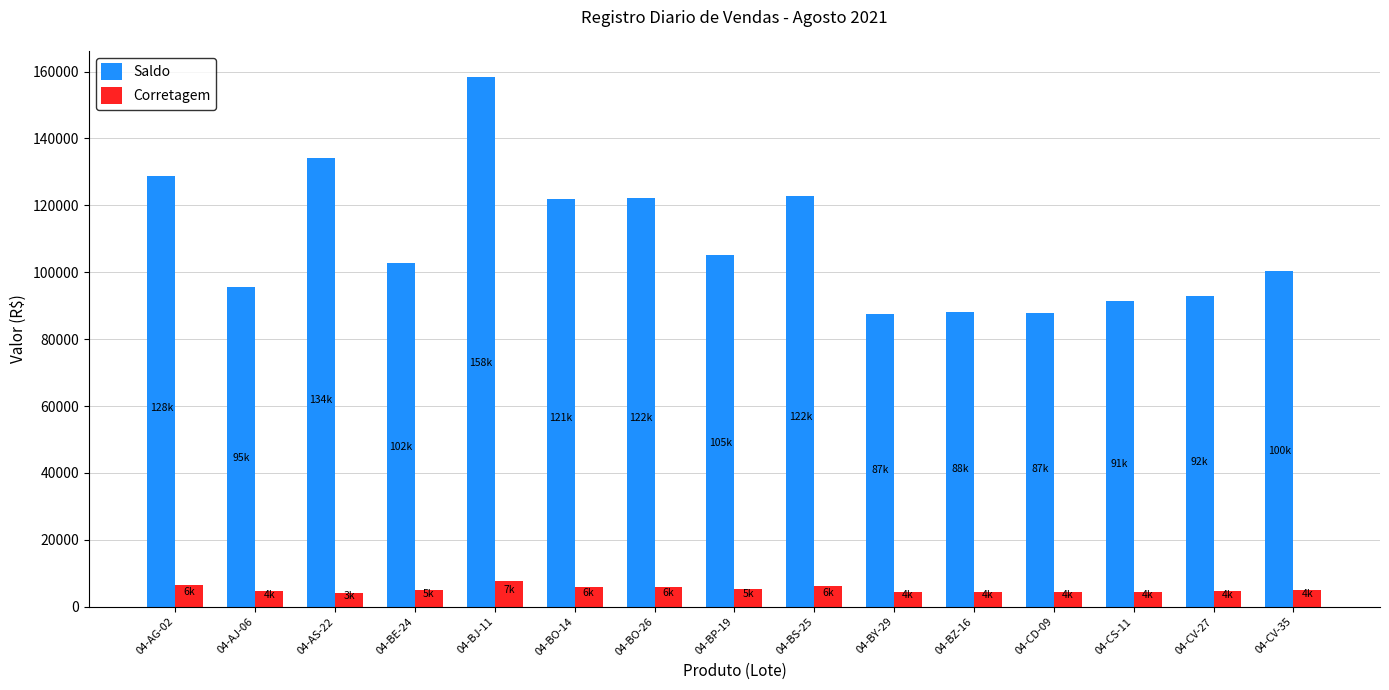

Rank the series by their maximum value, from highest to lowest.

Saldo, Corretagem